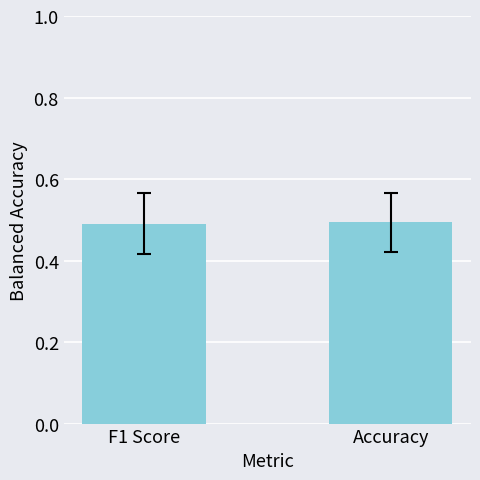

What is the sum of all values?

1.0